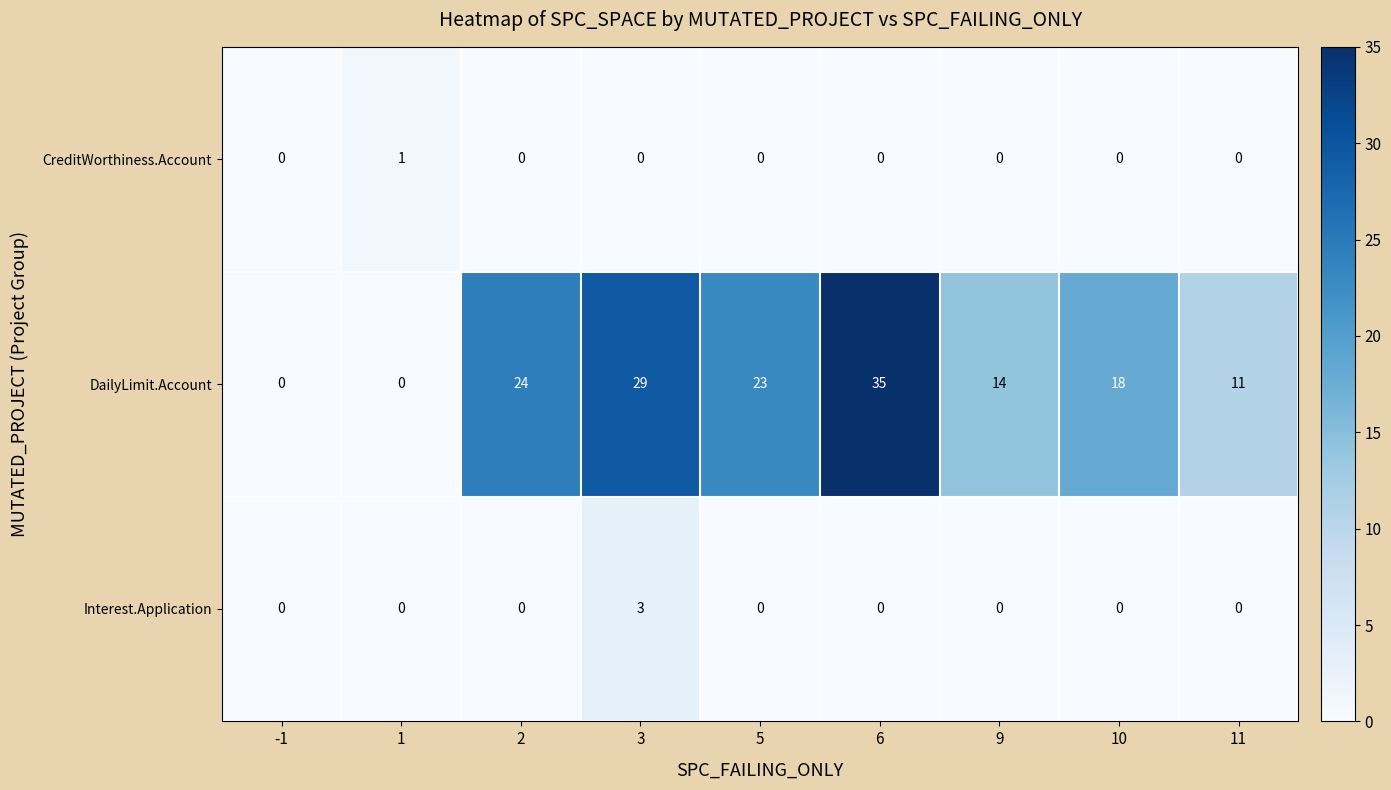

Reading right to left, transcribe all the data shown in this chart.

CreditWorthiness.Account: 0	0	0	0	0	0	0	1	0
DailyLimit.Account: 11	18	14	35	23	29	24	0	0
Interest.Application: 0	0	0	0	0	3	0	0	0